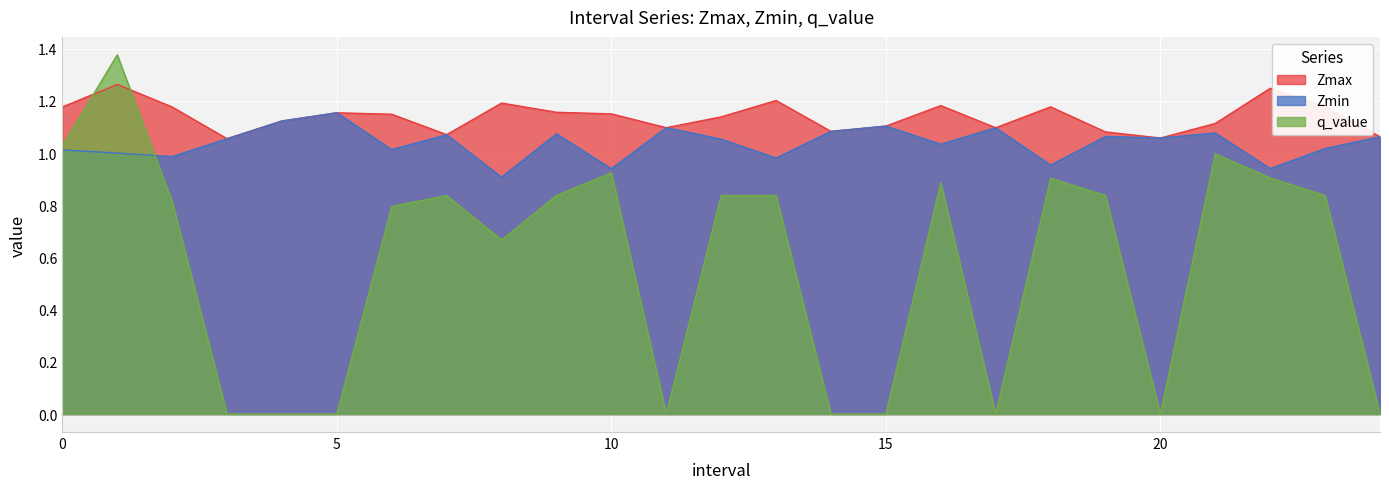

In Zmin, how many points are higher than both neighbors (excluding endpoints)?

8